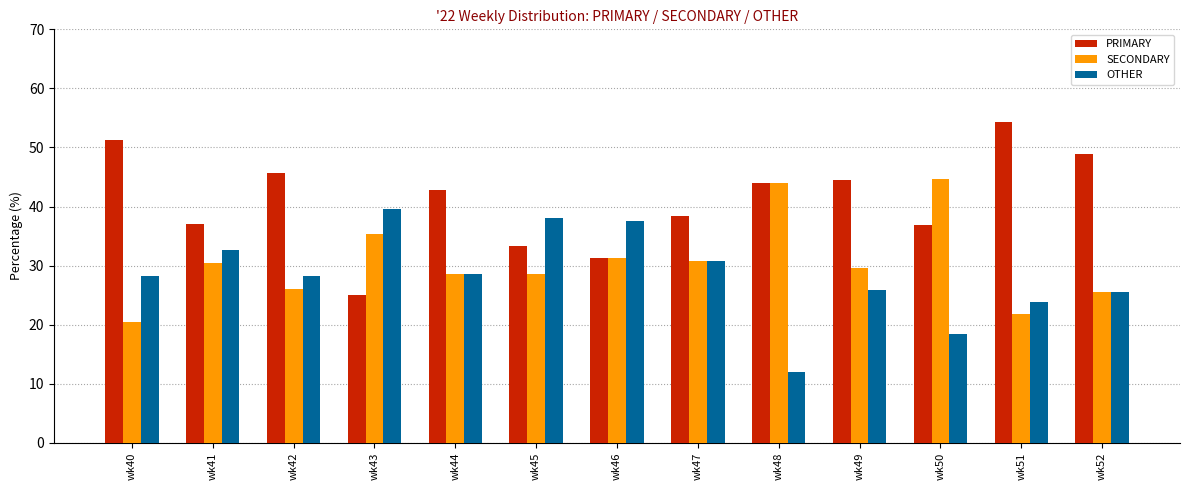

Which label corresponds to the largest value in the chart?

wk51